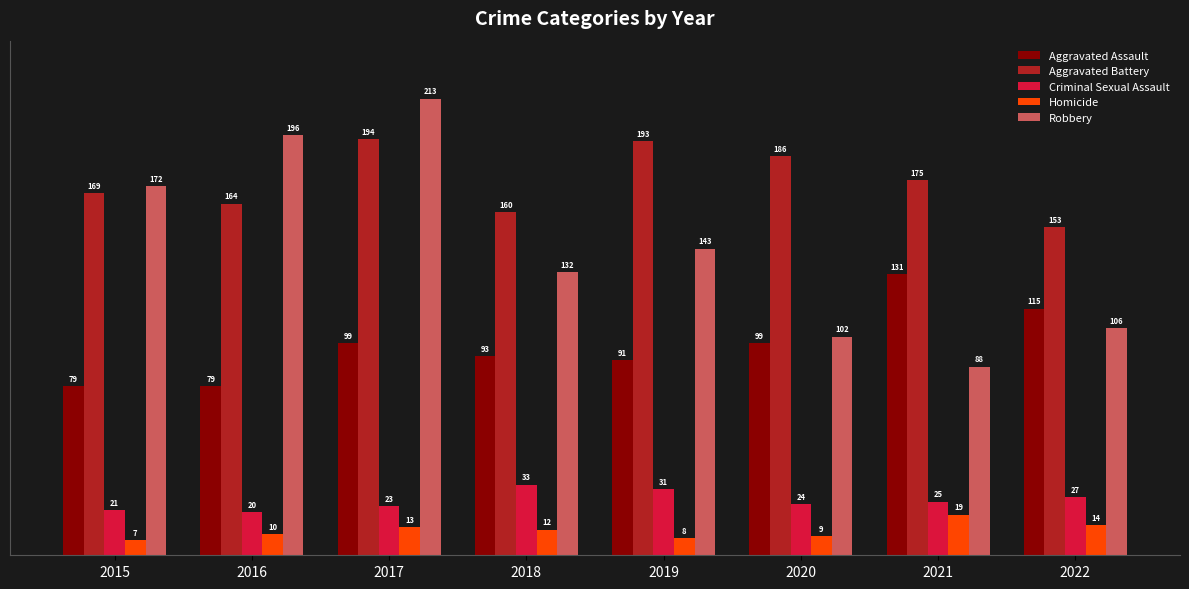

What is the sum of the Aggravated Battery values at 2022 and 2020?

339